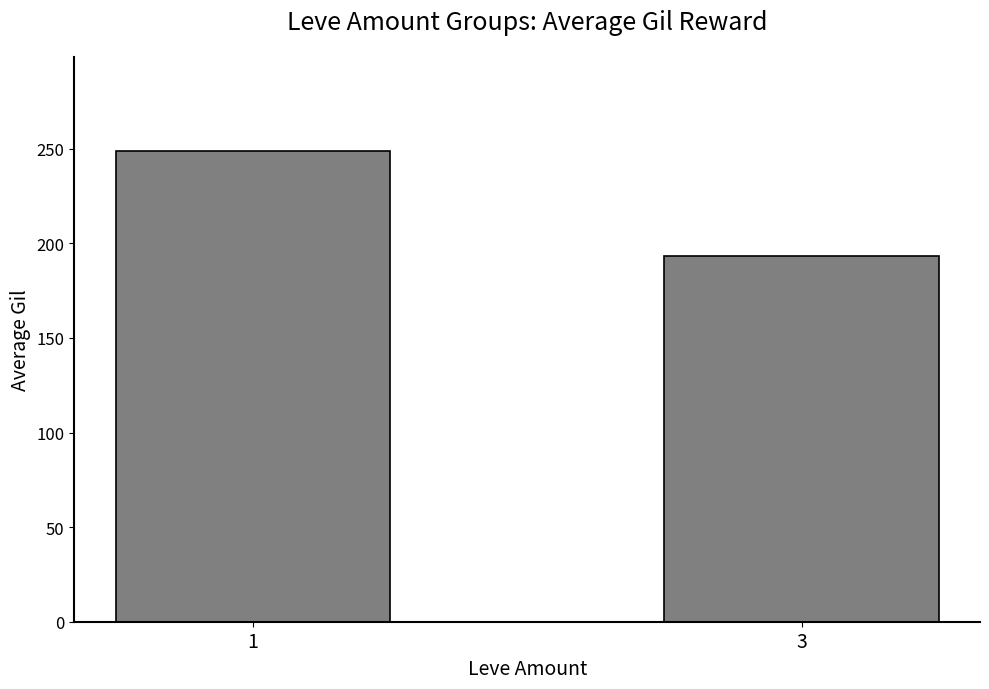

What is the minimum value shown in the chart?

193.1